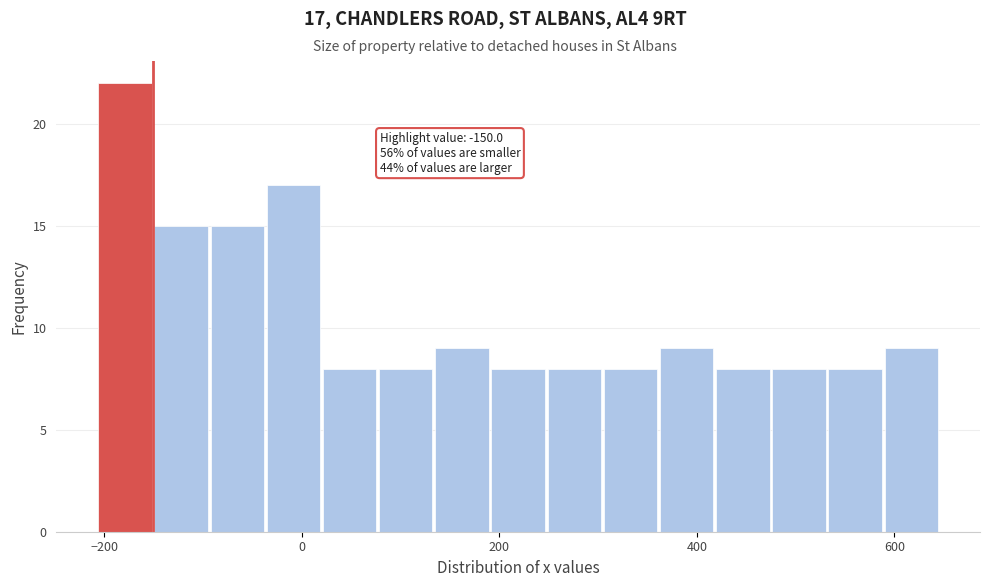

Around what value on the x-axis is the tallest bar? Give the approximate position of its centre, as read against the axis.

-180